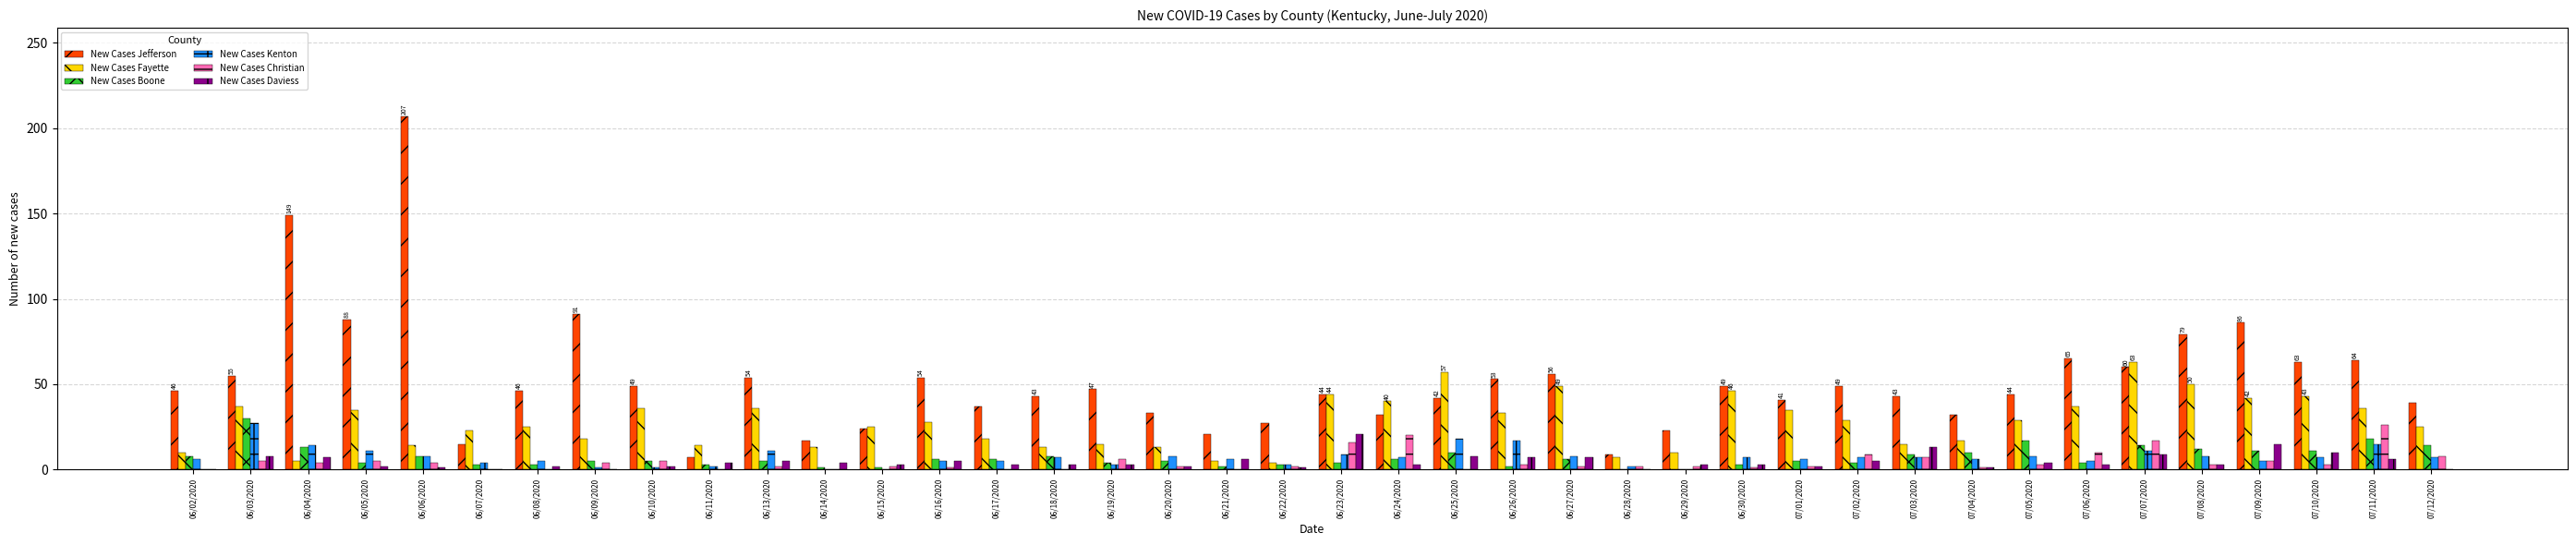

Is it true that New Cases Jefferson equals 63 at 06/02/2020?

False